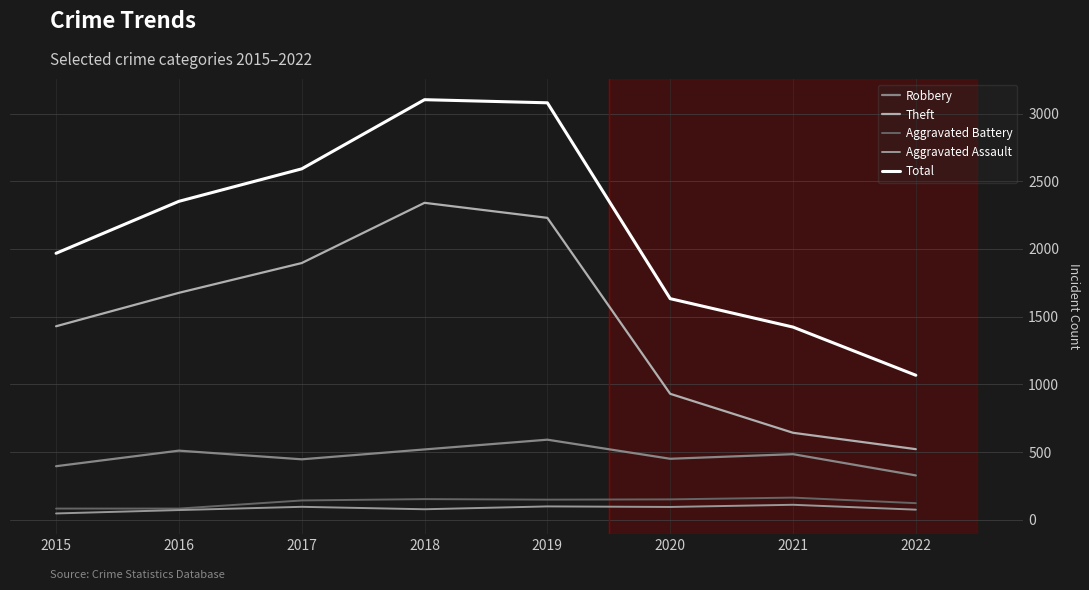

Rank the series by their maximum value, from lowest to highest.

Aggravated Assault, Aggravated Battery, Robbery, Theft, Total